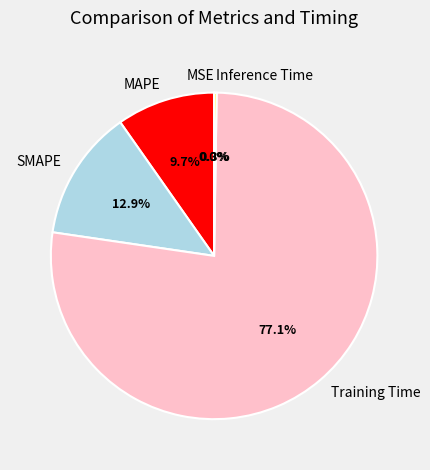

Is the sum of SMAPE and Training Time greater than half?

Yes